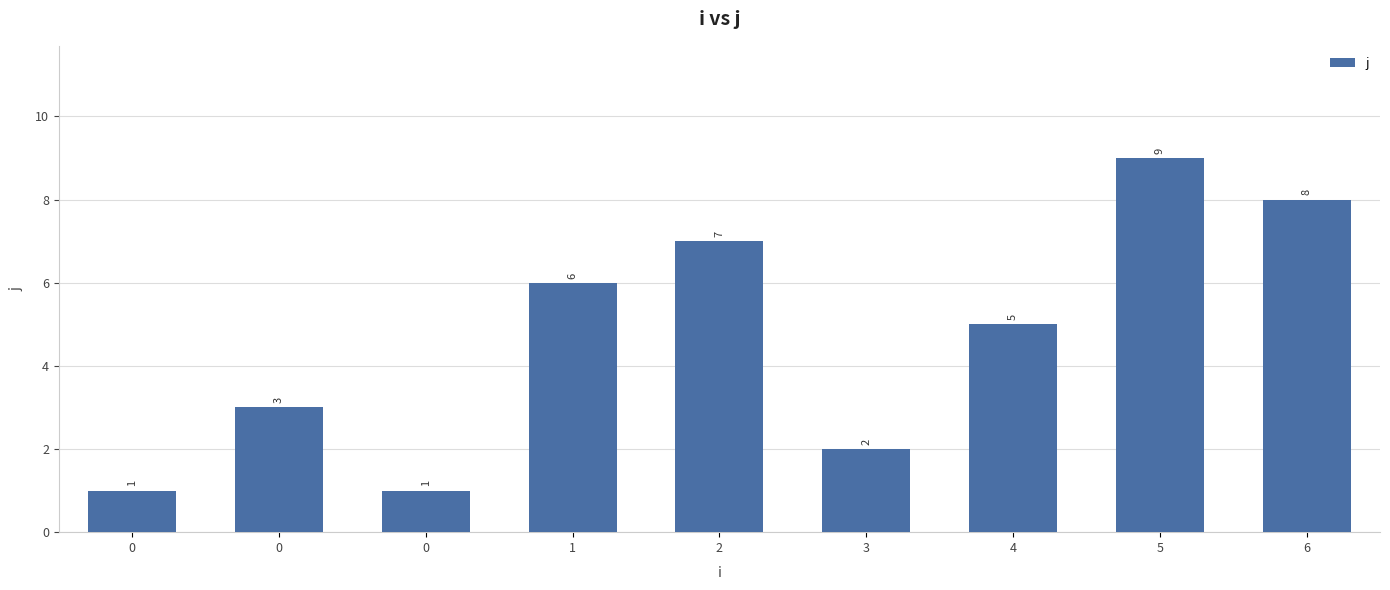

True or false: the data shows 2 at 0.

False